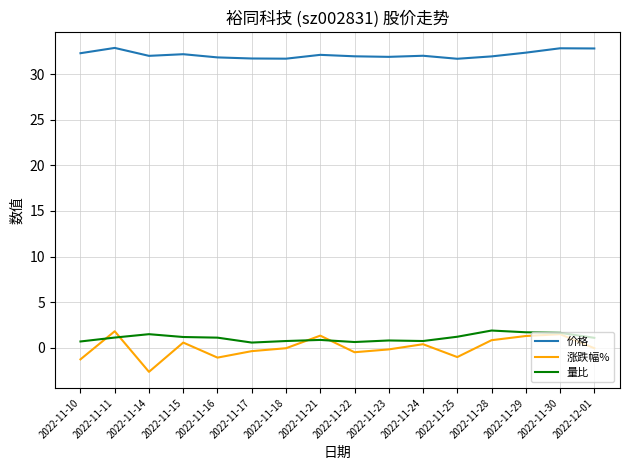

How many lines are shown in the chart?

3